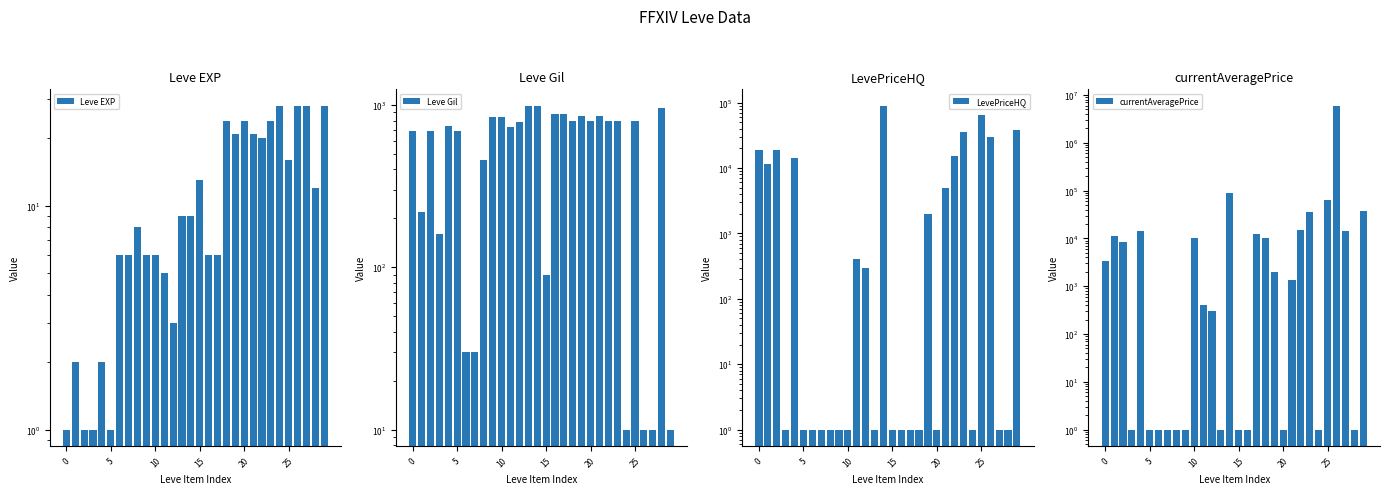

At which label does Leve EXP first exceed 9?

15